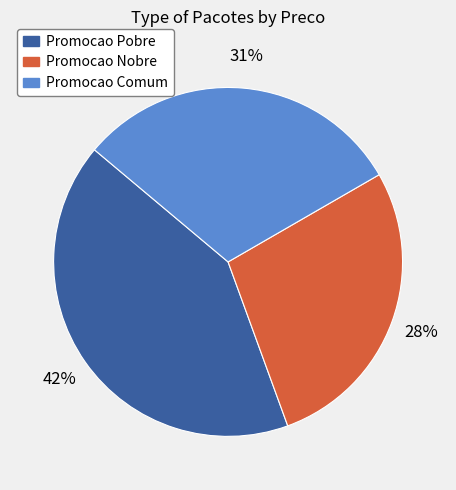

Count the number of slices in the pie.

3